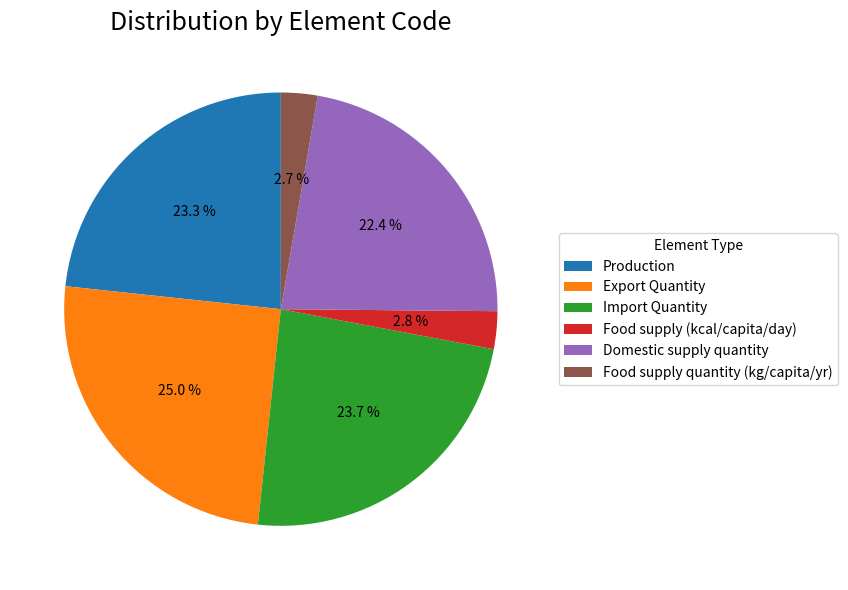

What is the ratio of the value at Export Quantity to the value at Production?

1.1